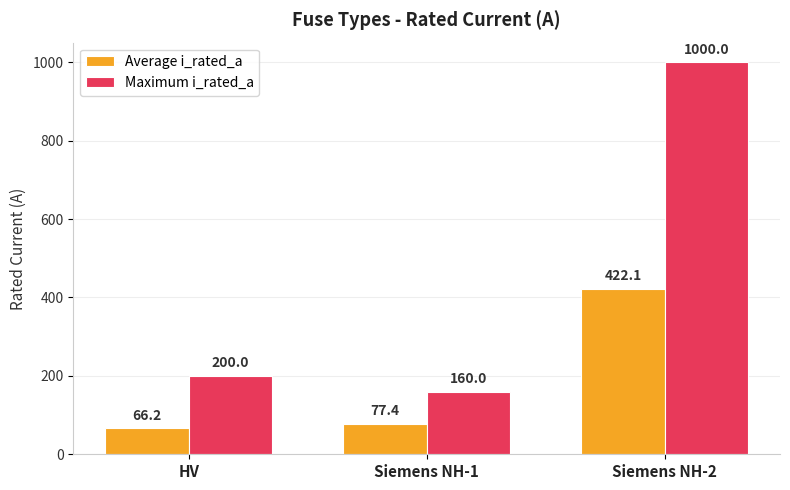

What is the average value of the Average i_rated_a series?

188.6